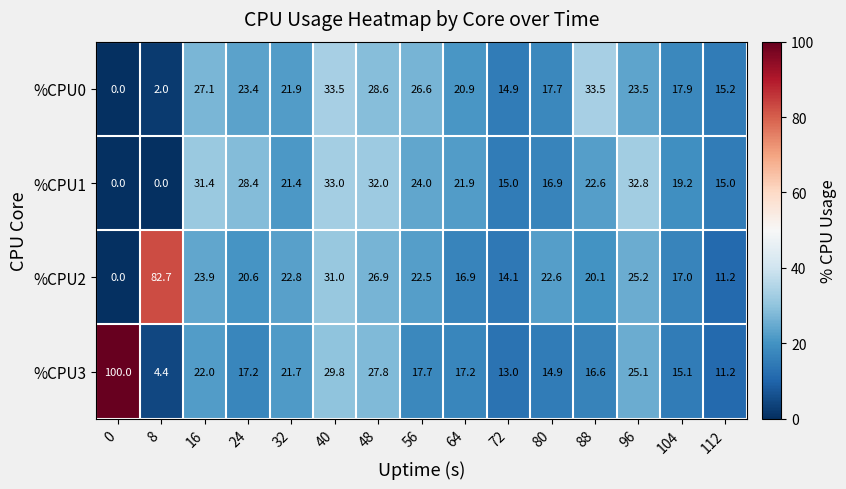

The value of %CPU1 at 16 is 31.4. True or false?

True